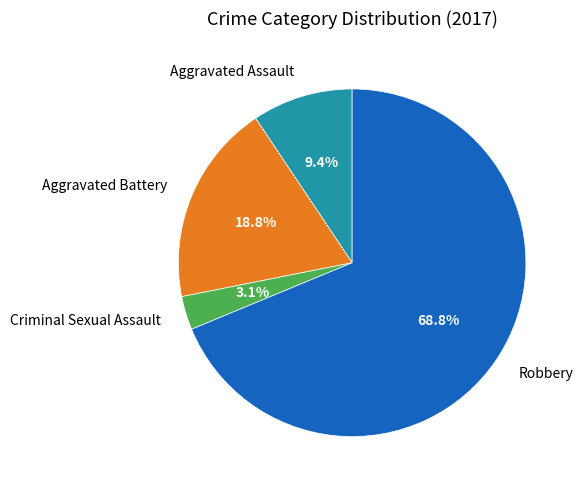

True or false: Criminal Sexual Assault accounts for 3% of the total.

True